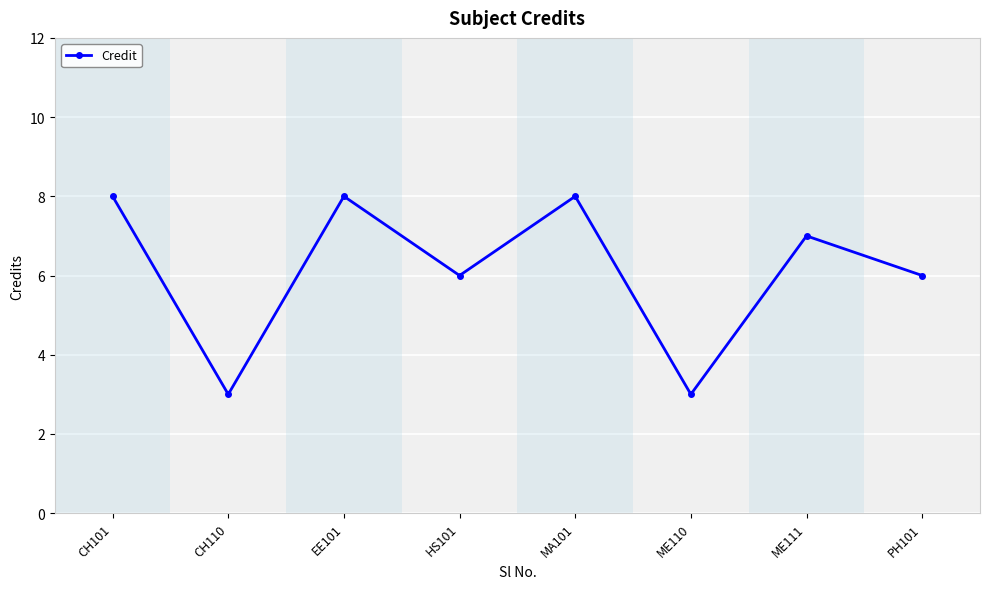

What value does the data have at MA101?

8